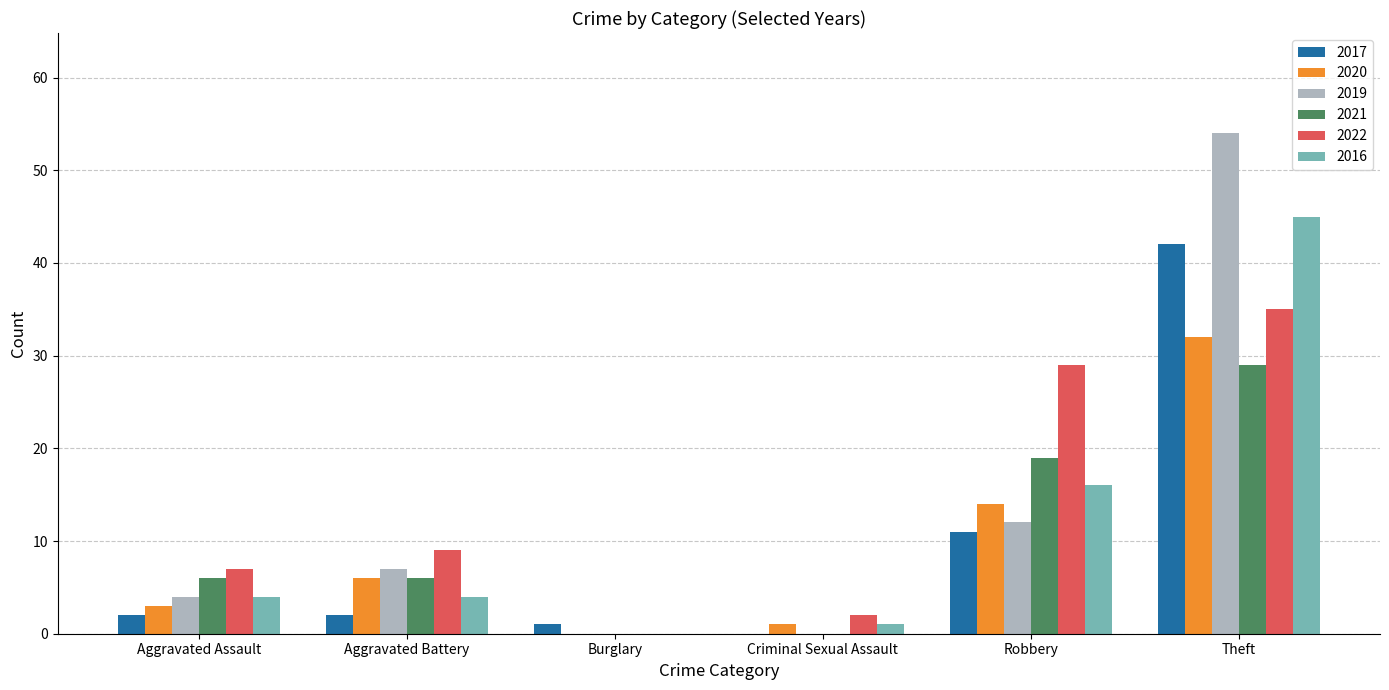

The value of 2016 at Theft is 24. True or false?

False